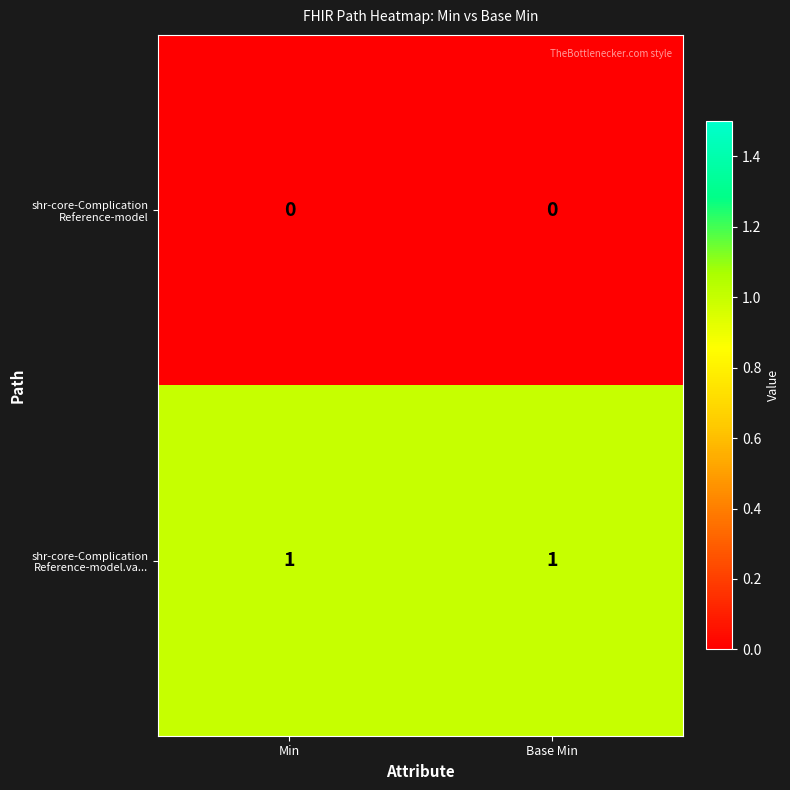

Count the number of data series in this chart.

2